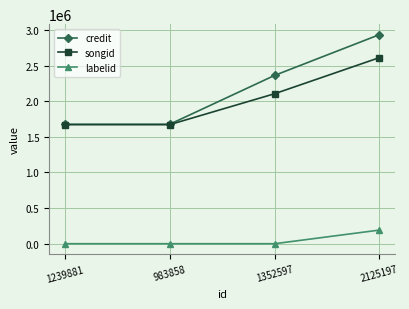

True or false: songid and labelid cross at least once.

False